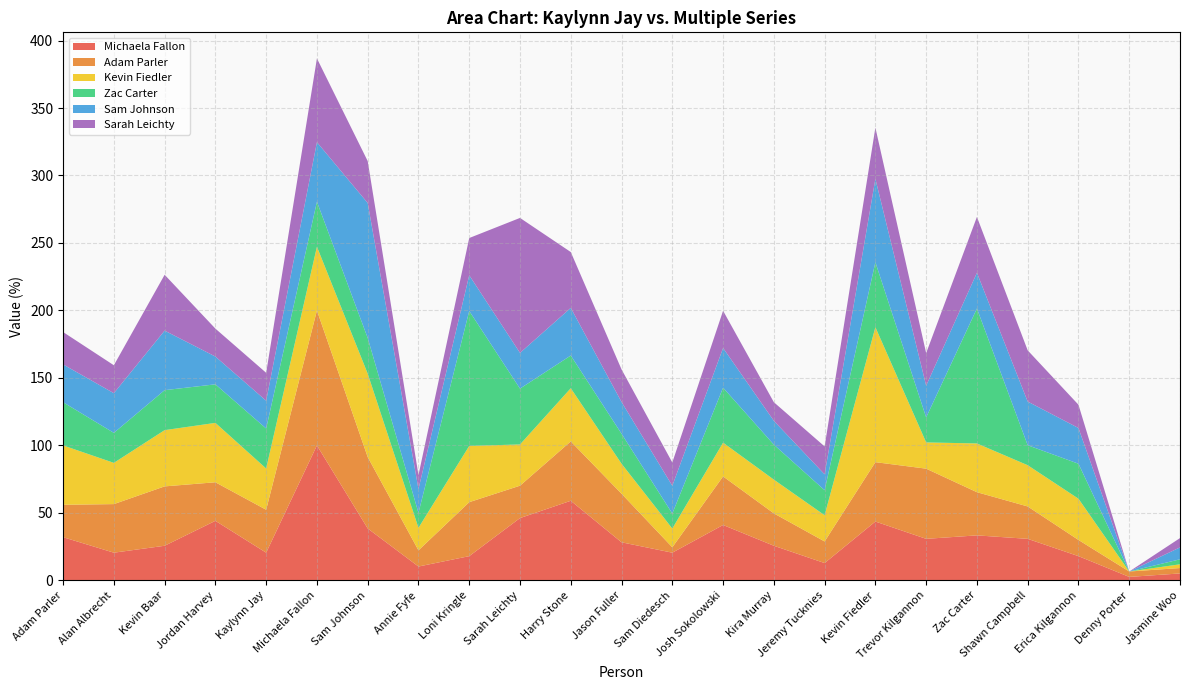

Reading left to right, list all the values displayed in this chart.

Michaela Fallon: Adam Parler=32.0	Alan Albrecht=20.5	Kevin Baar=25.6	Jordan Harvey=44.1	Kaylynn Jay=20.5	Michaela Fallon=100.0	Sam Johnson=38.5	Annie Fyfe=10.3	Loni Kringle=17.9	Sarah Leichty=46.2	Harry Stone=59.0	Jason Fuller=28.2	Sam Diedesch=20.5	Josh Sokolowski=41.0	Kira Murray=25.6	Jeremy Tucknies=12.8	Kevin Fiedler=43.6	Trevor Kilgannon=30.8	Zac Carter=33.3	Shawn Campbell=30.8	Erica Kilgannon=17.9	Denny Porter=2.6	Jasmine Woo=5.1
Adam Parler: Adam Parler=24.0	Alan Albrecht=36.0	Kevin Baar=44.0	Jordan Harvey=28.6	Kaylynn Jay=31.8	Michaela Fallon=100.0	Sam Johnson=52.9	Annie Fyfe=12.0	Loni Kringle=40.0	Sarah Leichty=24.0	Harry Stone=44.0	Jason Fuller=36.0	Sam Diedesch=4.0	Josh Sokolowski=36.0	Kira Murray=24.0	Jeremy Tucknies=16.0	Kevin Fiedler=44.0	Trevor Kilgannon=52.0	Zac Carter=32.0	Shawn Campbell=24.0	Erica Kilgannon=12.0	Denny Porter=4.0	Jasmine Woo=4.0
Kevin Fiedler: Adam Parler=44.0	Alan Albrecht=30.6	Kevin Baar=41.7	Jordan Harvey=44.0	Kaylynn Jay=30.6	Michaela Fallon=47.2	Sam Johnson=61.8	Annie Fyfe=16.7	Loni Kringle=41.7	Sarah Leichty=30.6	Harry Stone=39.4	Jason Fuller=22.2	Sam Diedesch=13.9	Josh Sokolowski=25.0	Kira Murray=25.0	Jeremy Tucknies=19.4	Kevin Fiedler=100.0	Trevor Kilgannon=19.4	Zac Carter=36.1	Shawn Campbell=30.6	Erica Kilgannon=30.6	Denny Porter=0.0	Jasmine Woo=2.8
Zac Carter: Adam Parler=32.0	Alan Albrecht=22.2	Kevin Baar=29.6	Jordan Harvey=28.6	Kaylynn Jay=29.6	Michaela Fallon=33.3	Sam Johnson=26.5	Annie Fyfe=11.1	Loni Kringle=100.0	Sarah Leichty=41.4	Harry Stone=24.2	Jason Fuller=22.2	Sam Diedesch=11.1	Josh Sokolowski=40.7	Kira Murray=25.9	Jeremy Tucknies=18.5	Kevin Fiedler=48.1	Trevor Kilgannon=18.5	Zac Carter=100.0	Shawn Campbell=14.8	Erica Kilgannon=25.9	Denny Porter=0.0	Jasmine Woo=3.7
Sam Johnson: Adam Parler=28.0	Alan Albrecht=29.4	Kevin Baar=44.1	Jordan Harvey=20.6	Kaylynn Jay=20.6	Michaela Fallon=44.1	Sam Johnson=100.0	Annie Fyfe=17.6	Loni Kringle=26.5	Sarah Leichty=26.5	Harry Stone=35.3	Jason Fuller=23.5	Sam Diedesch=20.6	Josh Sokolowski=29.4	Kira Murray=17.6	Jeremy Tucknies=11.8	Kevin Fiedler=61.8	Trevor Kilgannon=23.5	Zac Carter=26.5	Shawn Campbell=32.4	Erica Kilgannon=26.5	Denny Porter=0.0	Jasmine Woo=8.8
Sarah Leichty: Adam Parler=24.0	Alan Albrecht=20.7	Kevin Baar=41.4	Jordan Harvey=20.7	Kaylynn Jay=20.7	Michaela Fallon=62.1	Sam Johnson=31.0	Annie Fyfe=10.3	Loni Kringle=27.6	Sarah Leichty=100.0	Harry Stone=41.4	Jason Fuller=24.1	Sam Diedesch=17.2	Josh Sokolowski=27.6	Kira Murray=13.8	Jeremy Tucknies=20.7	Kevin Fiedler=37.9	Trevor Kilgannon=24.1	Zac Carter=41.4	Shawn Campbell=37.9	Erica Kilgannon=17.2	Denny Porter=0.0	Jasmine Woo=6.9